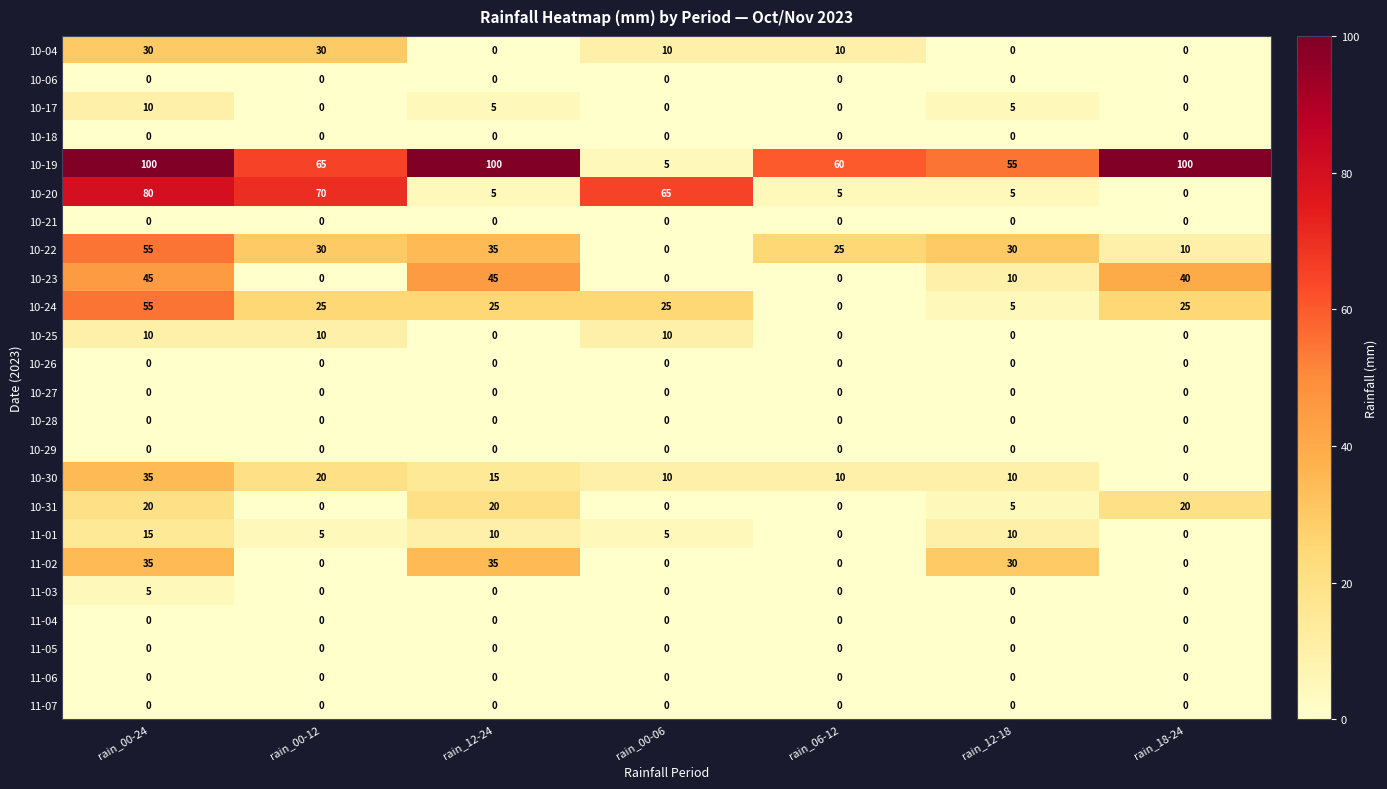

True or false: 10-17 has a value of 0 at rain_00-06.

True